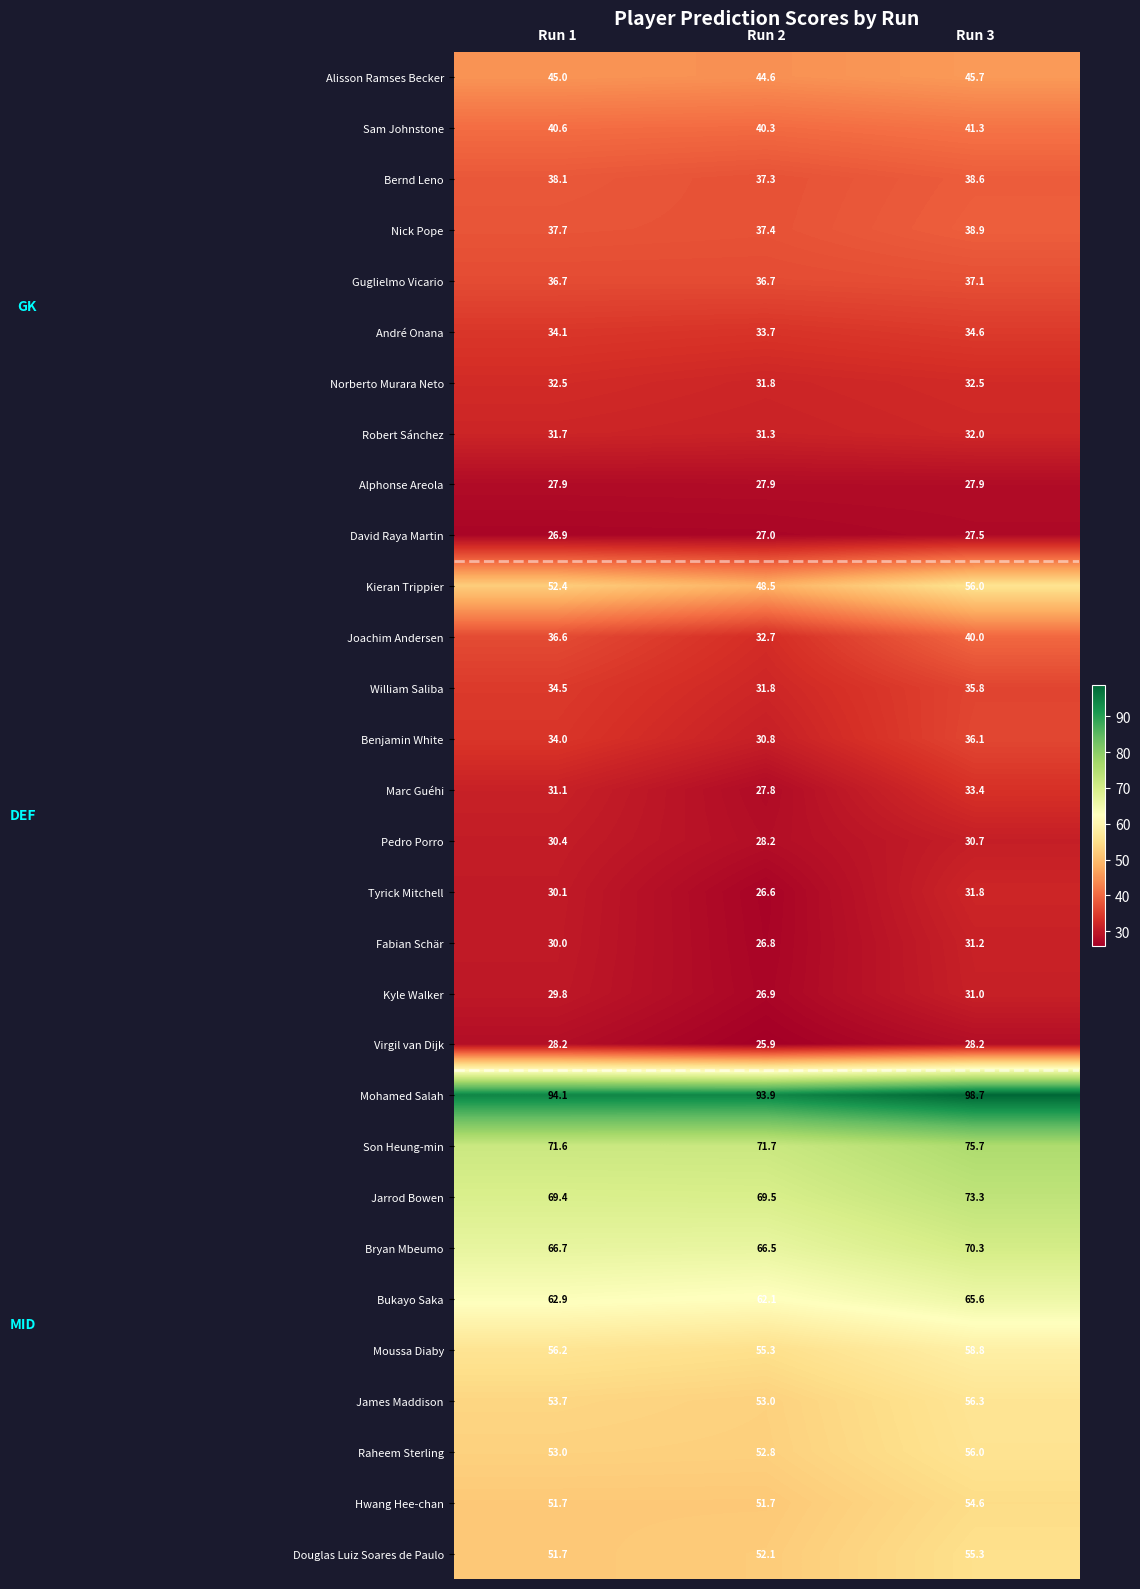

What is the maximum value shown in the chart?

98.7